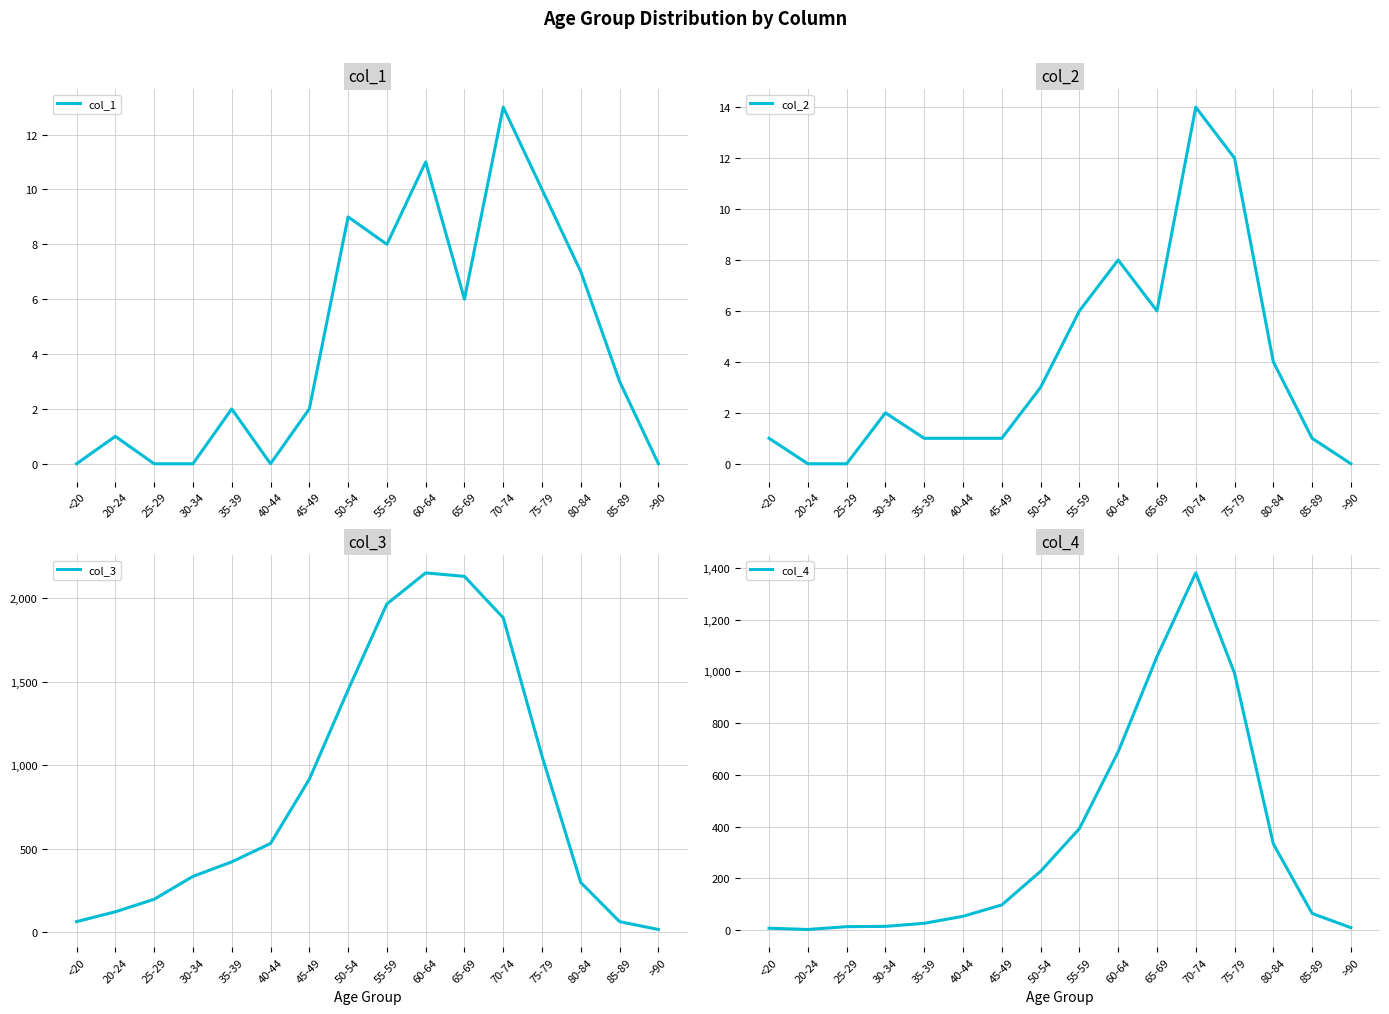

How many lines are shown in the chart?

4